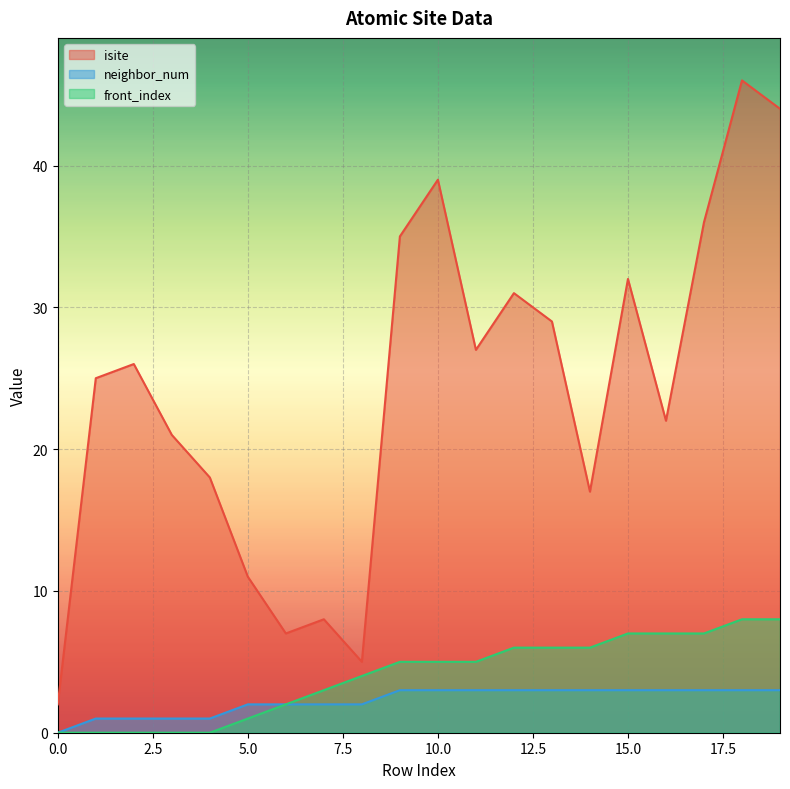

True or false: front_index and neighbor_num intersect in this chart.

False